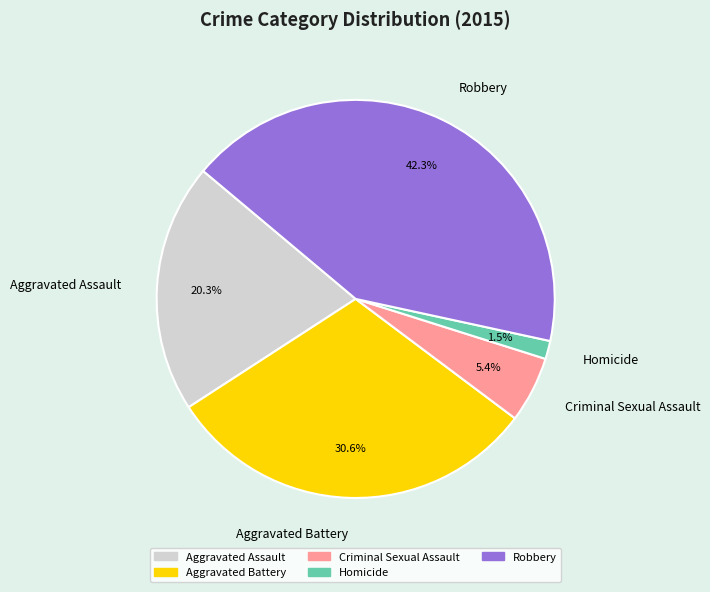

Is the sum of Robbery and Aggravated Battery greater than half?

Yes